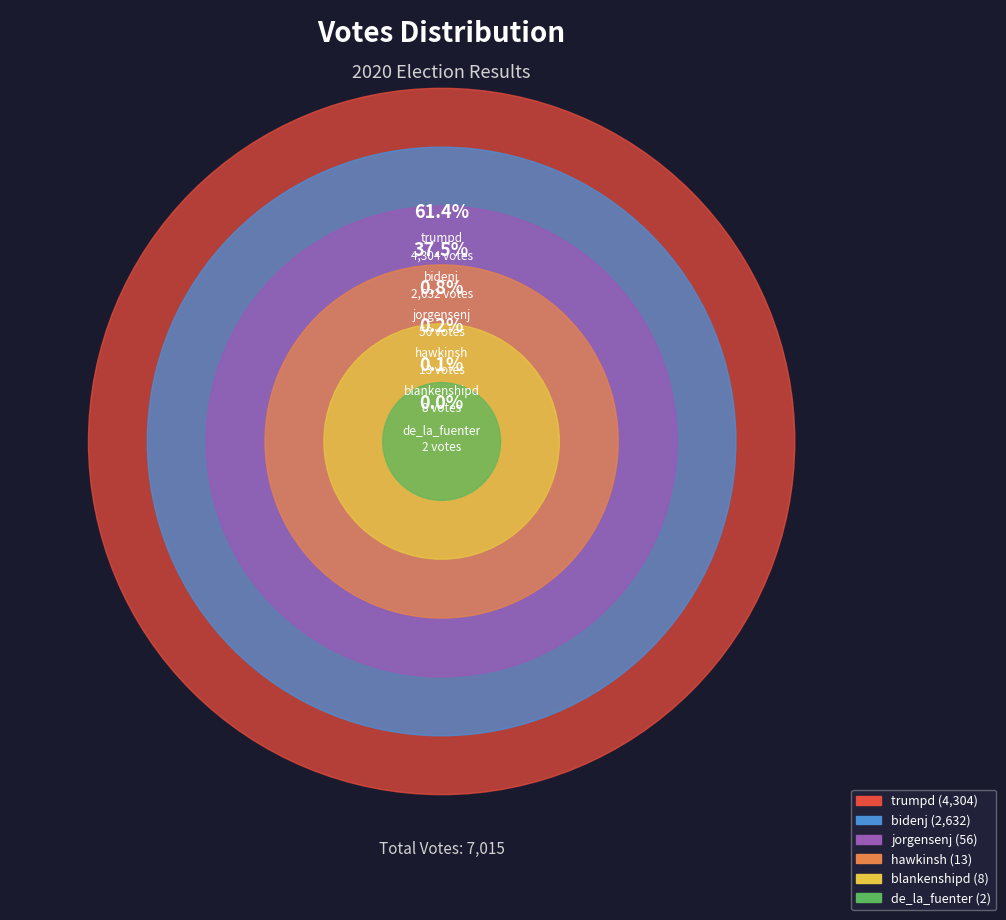

What is the total percentage of blankenshipd and hawkinsh?

0.3%